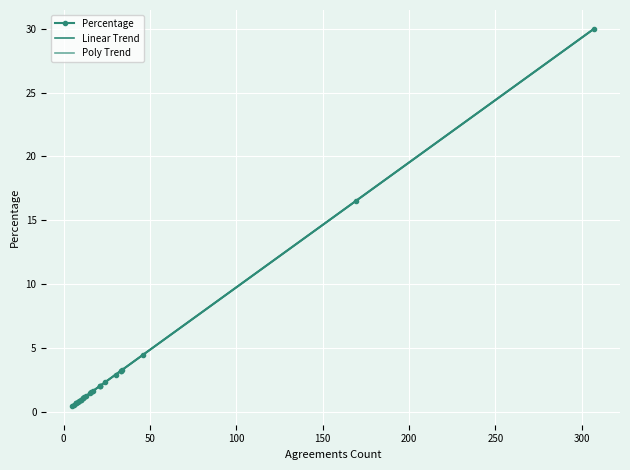

At which label is the value closest to 15?

169